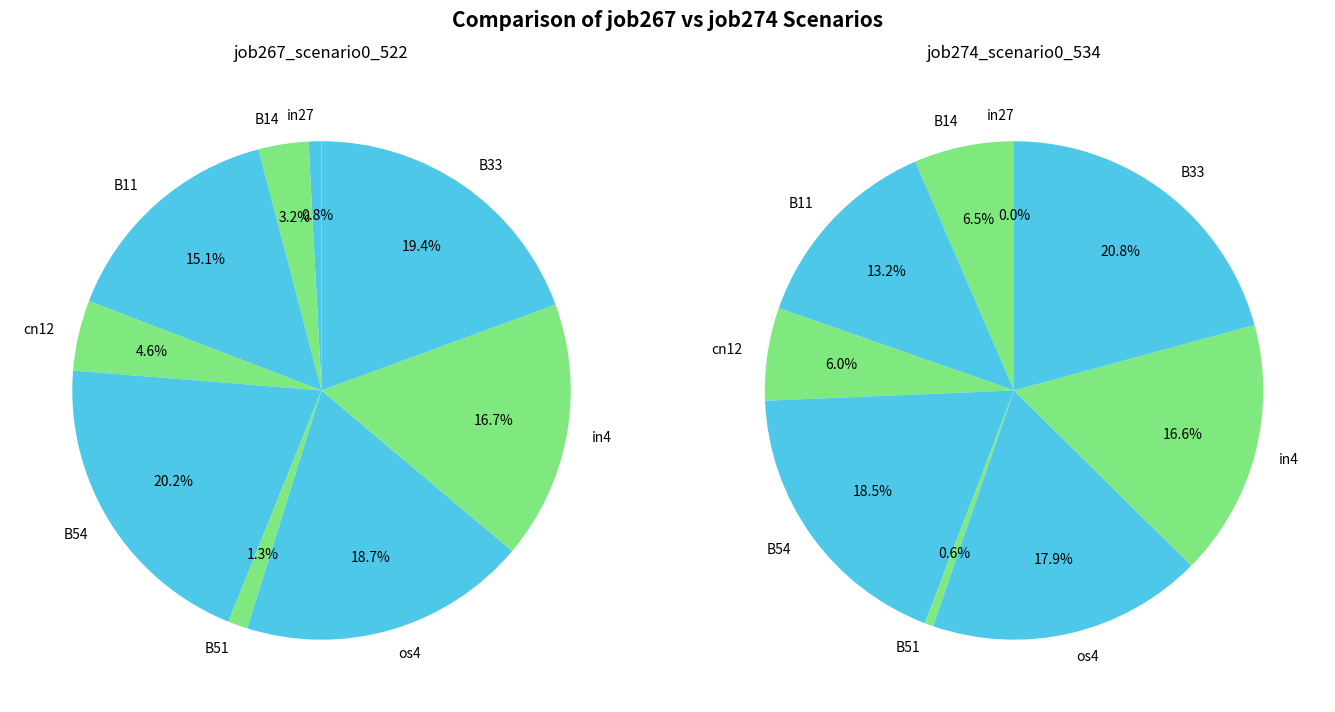

To the nearest percent, what is the combined percentage of B51 and in27?

1%